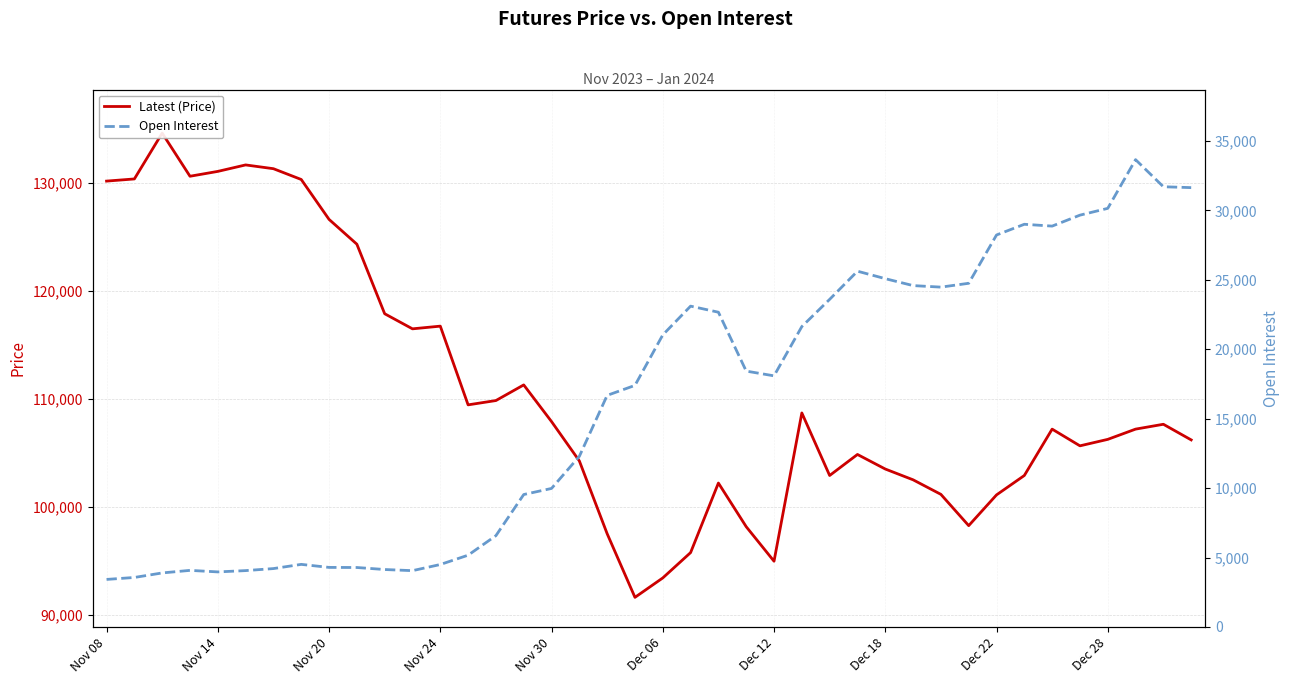

Where is Open Interest nearest to the value 18536?

23